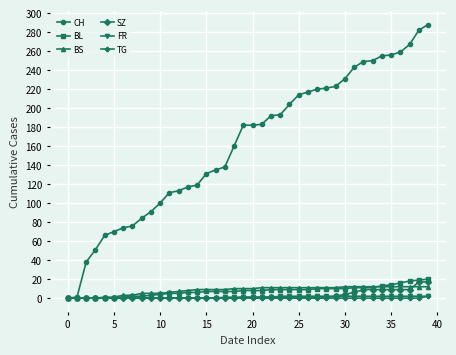

What is the greatest value displayed?

288